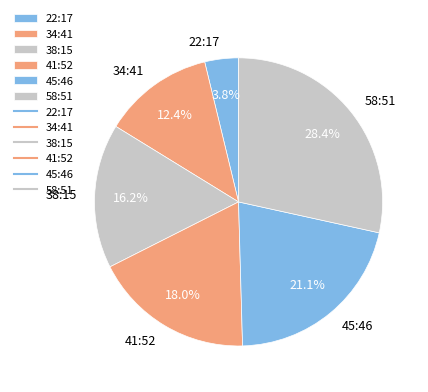

Rank the categories by value from lowest to highest.

22:17, 34:41, 38:15, 41:52, 45:46, 58:51